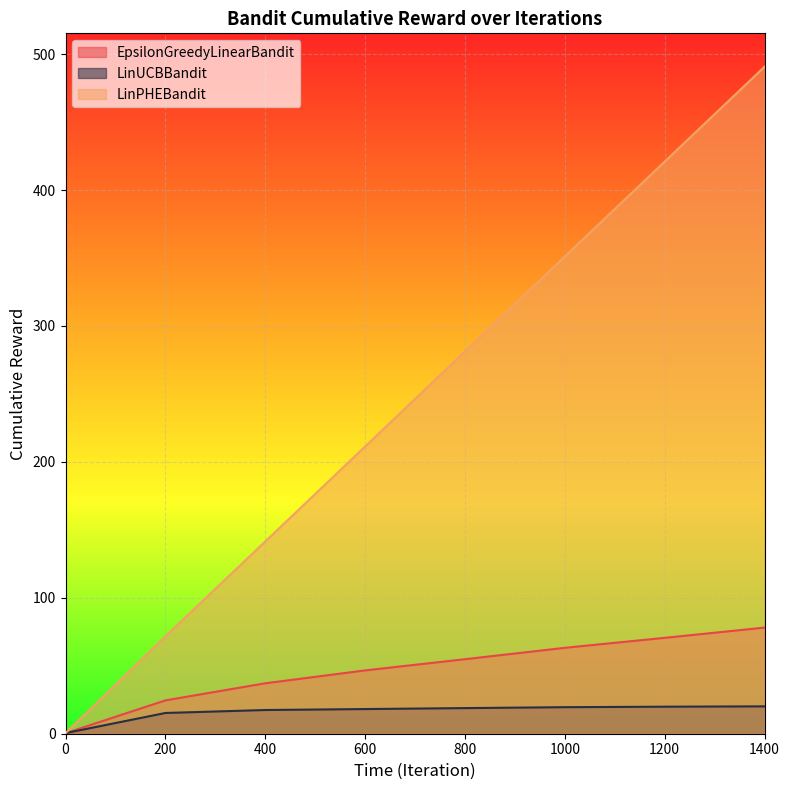

How many values in the LinPHEBandit series exceed 281?

4